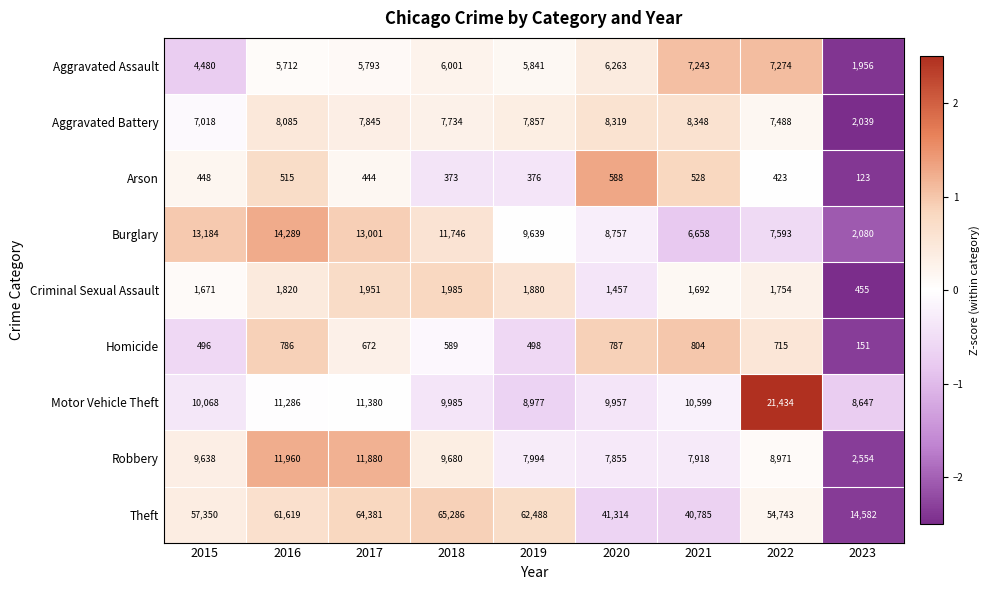

At which label is Homicide closest to 477?

2015